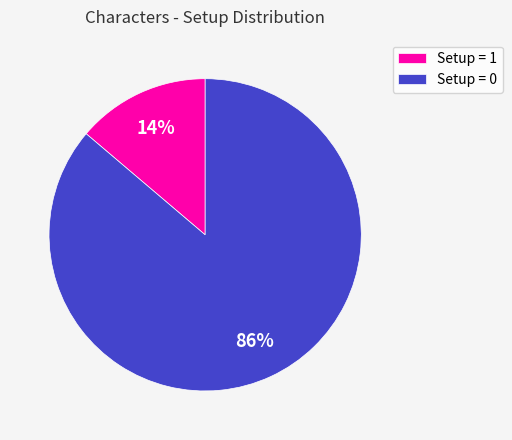

Is it true that Setup = 0 is 76% of the pie?

False